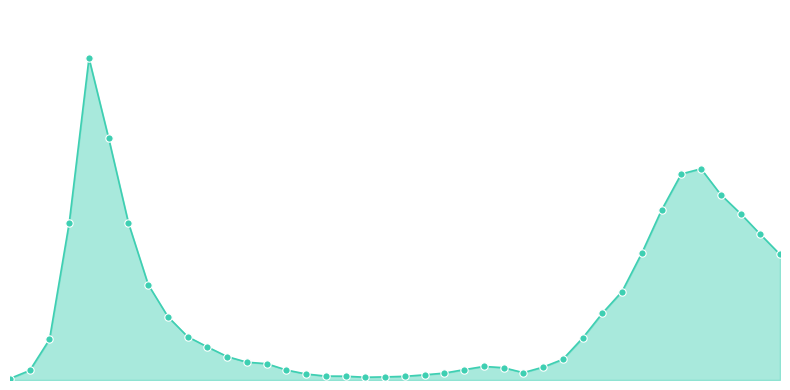

At how many categories does at least one series exceed 1271?

9